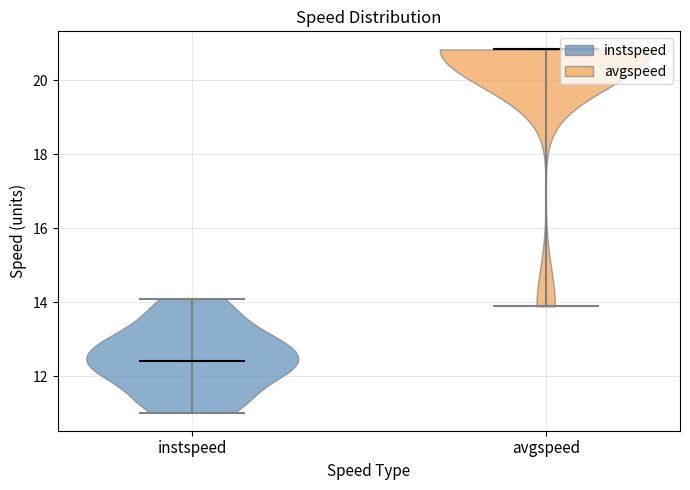

What is the highest point the violin for instspeed reaches on the y-axis? The values are not printed on the chart, so give them approximately, as read against the axis.

14.2